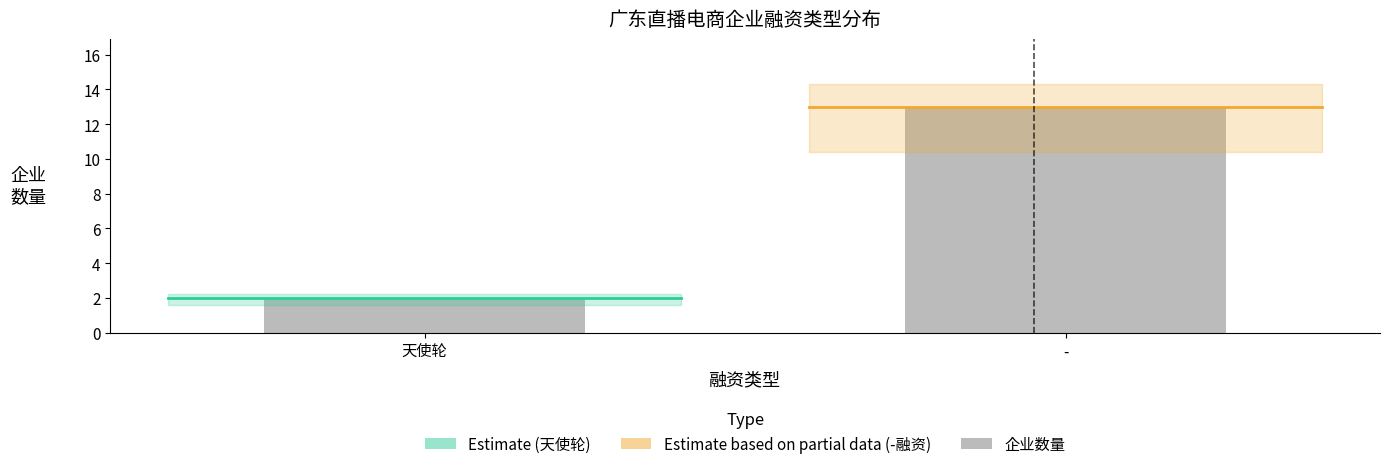

What is the change in value from 天使轮 to -?

+11